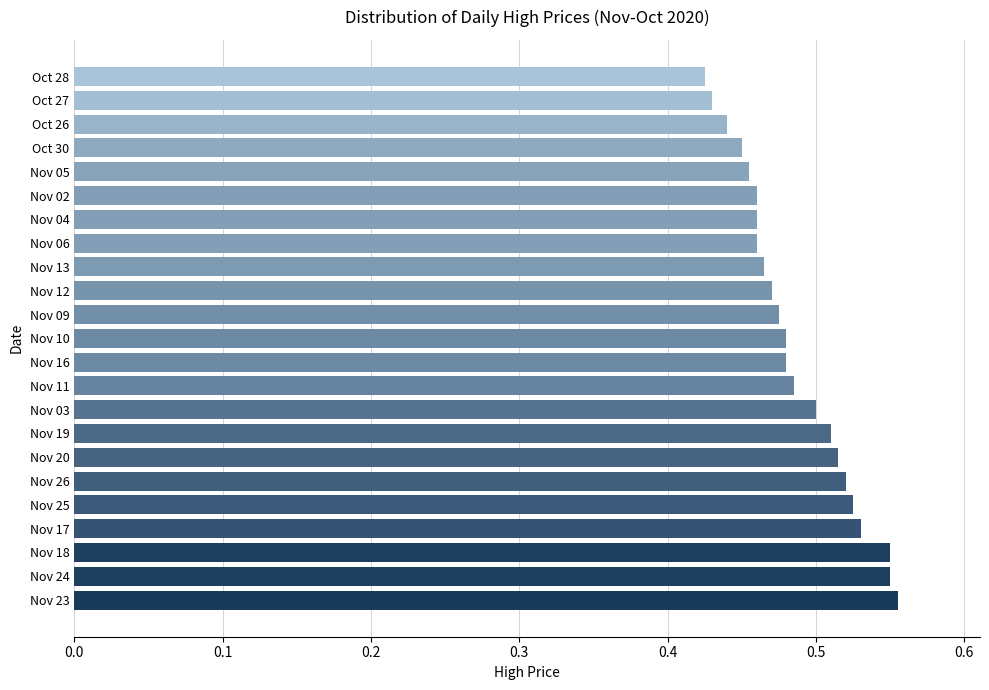

True or false: the data shows 0.7 at Oct 27.

False